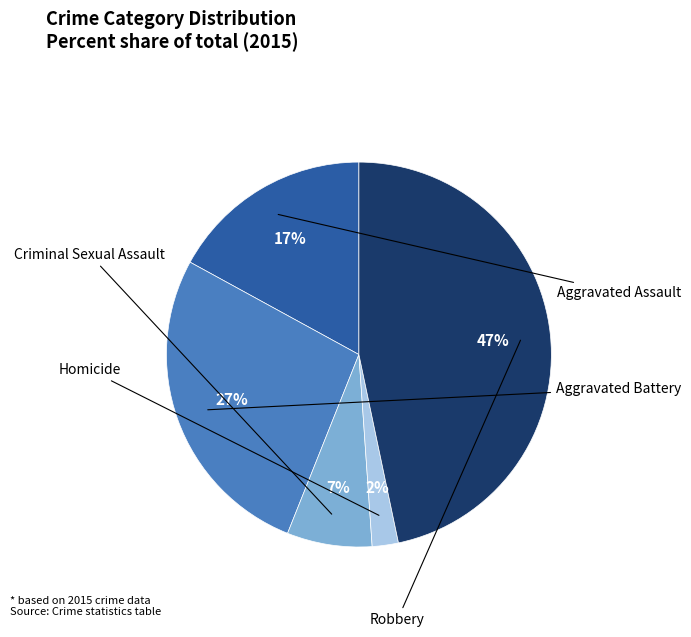

Rank the categories by value from highest to lowest.

Robbery, Aggravated Battery, Aggravated Assault, Criminal Sexual Assault, Homicide